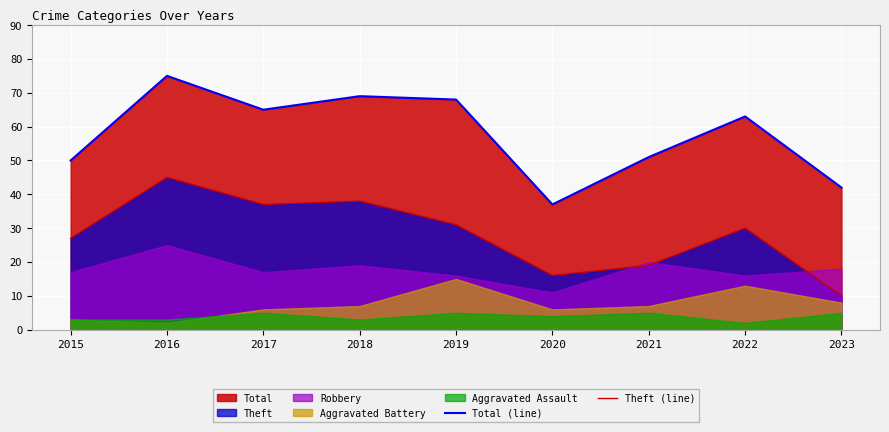

At how many categories does at least one series exceed 31?

9